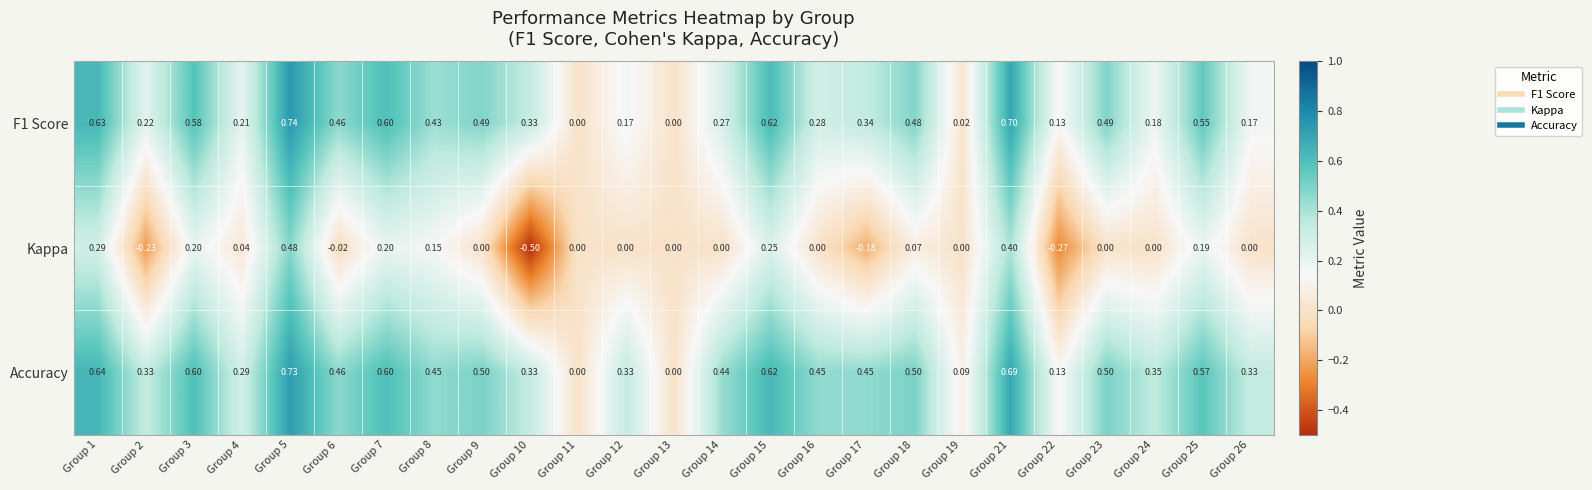

Which series has the widest spread of values?

Kappa